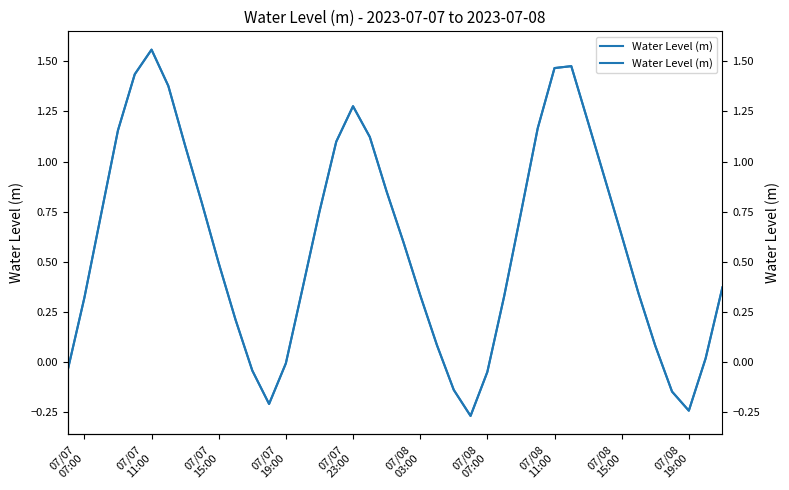

How many negative values are there?

9